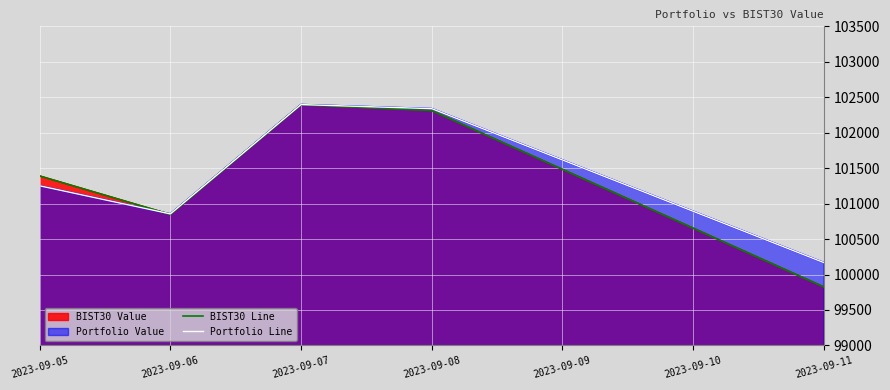

What is the greatest value displayed?

102396.7